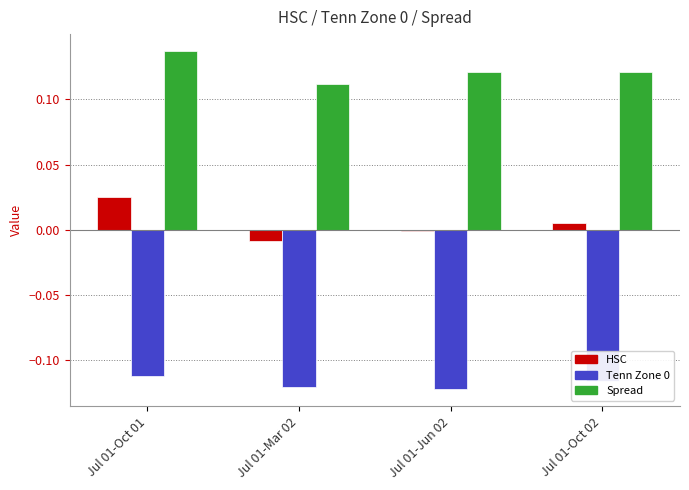

How many distinct data groups are displayed?

3